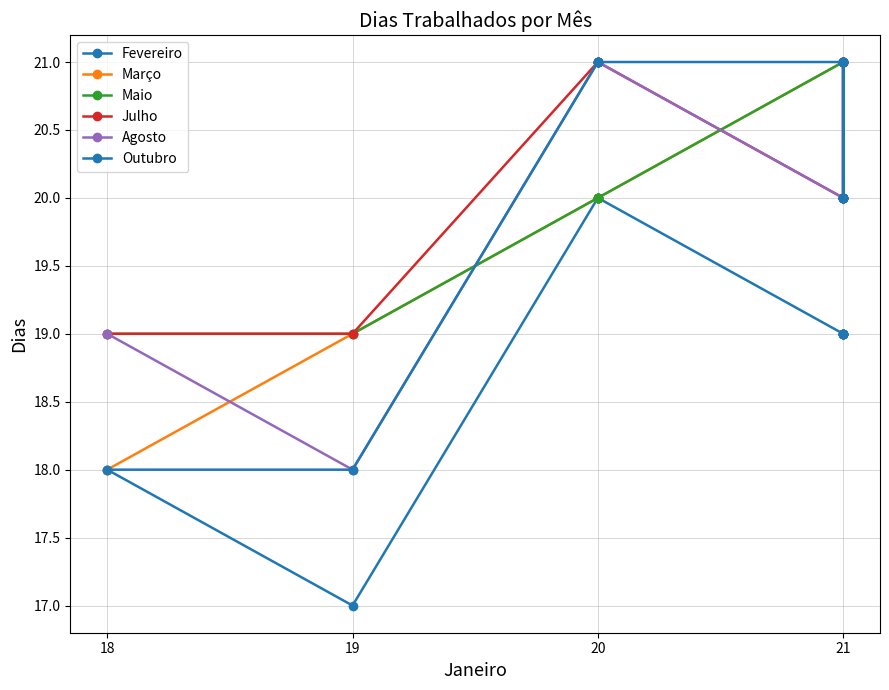

Which series changed the most between 19 and 20?

Fevereiro